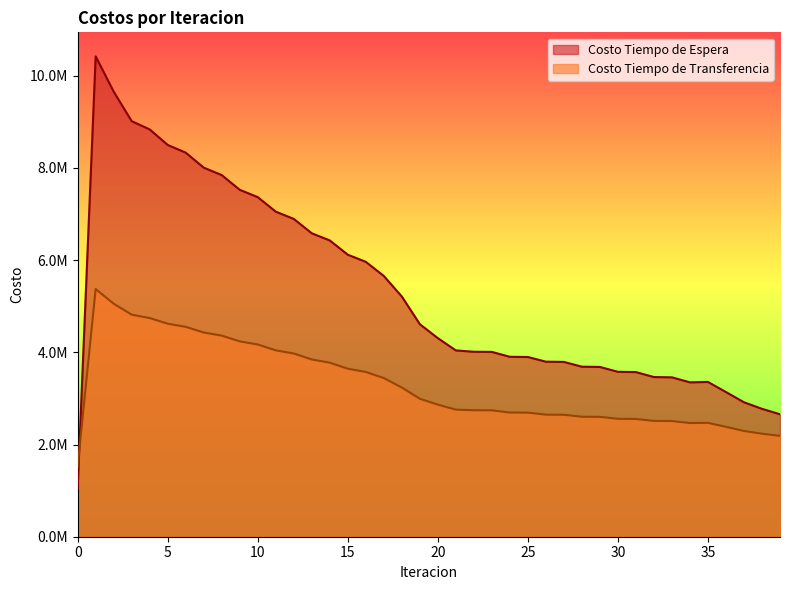

Rank the series at 23 from highest to lowest value.

Costo Tiempo de Espera, Costo Tiempo de Transferencia